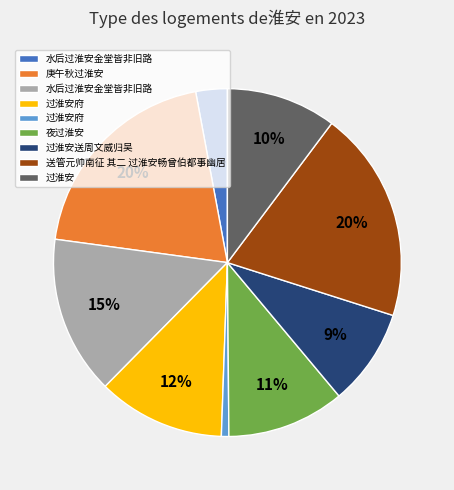

To the nearest percent, what is the average slice percentage?

11%